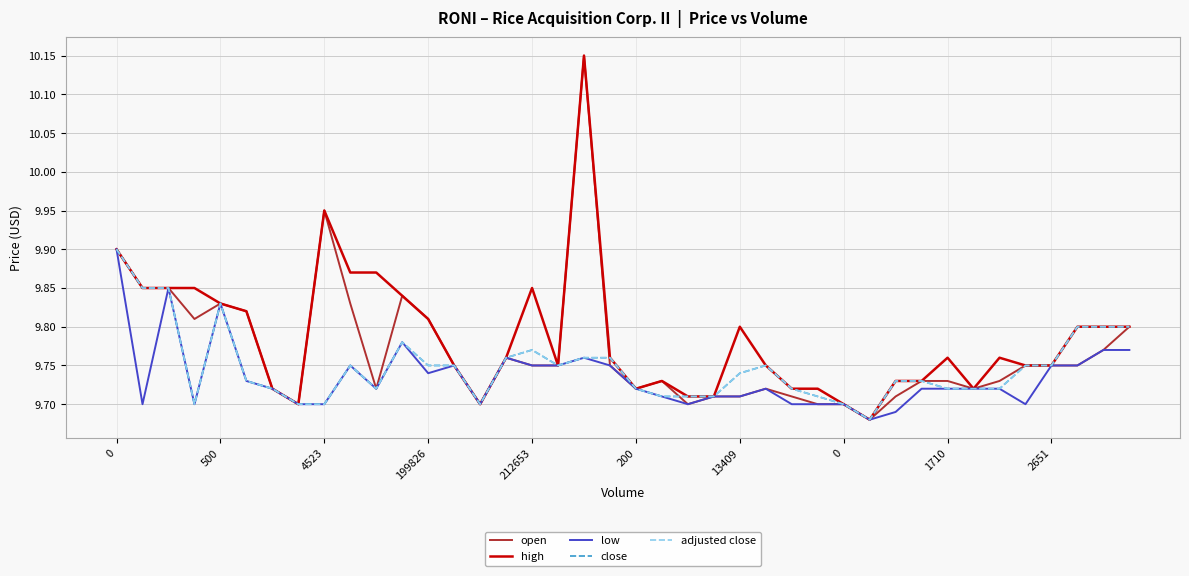

At which category is the sum across all series the highest?

18